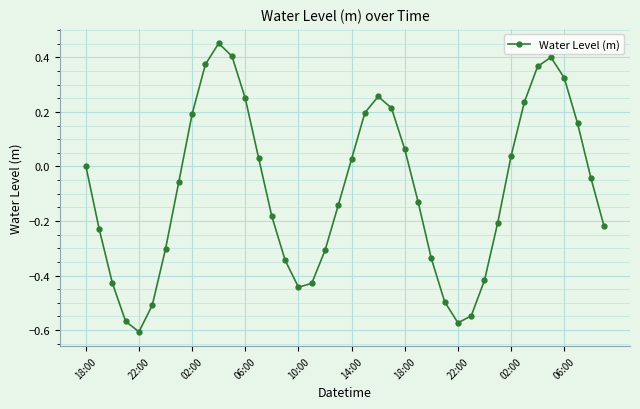

What is the difference between the maximum and minimum values?

1.1